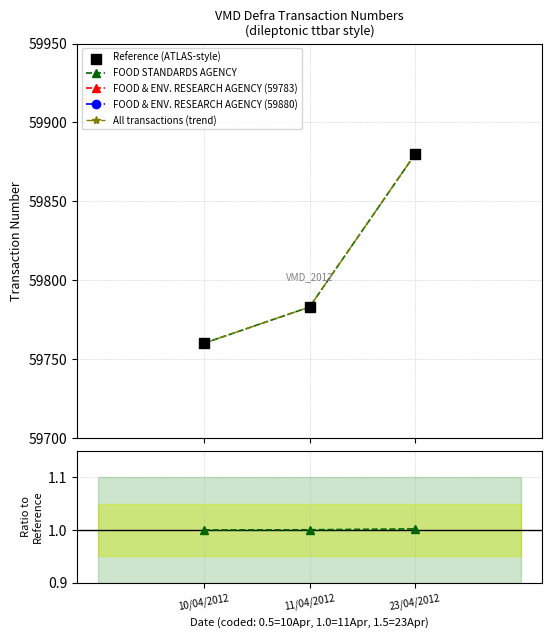

At which category is the sum across all series the highest?

23/04/2012